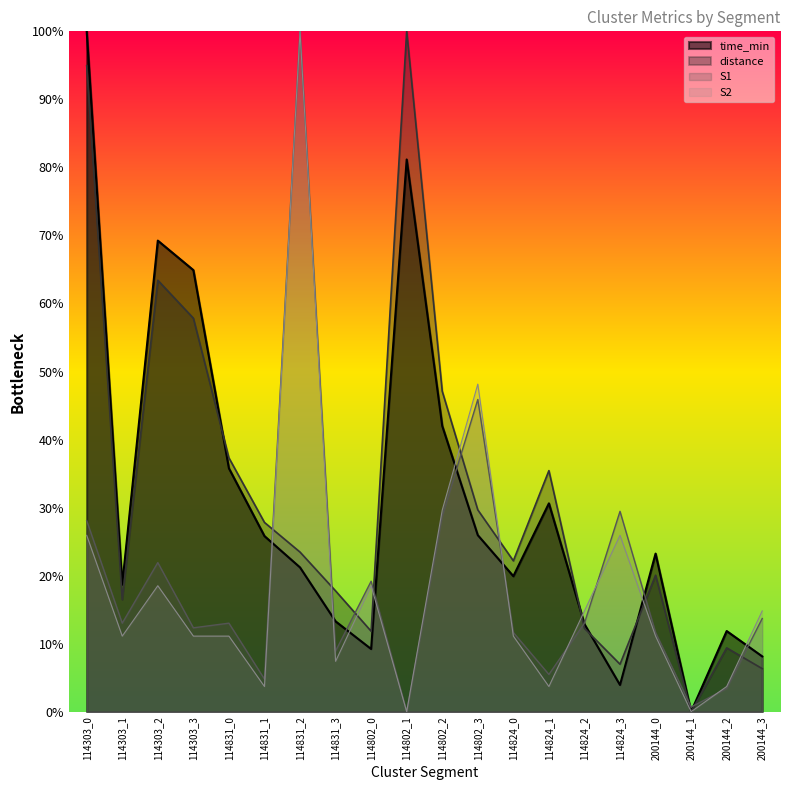

Does the chart have visible grid lines?

No